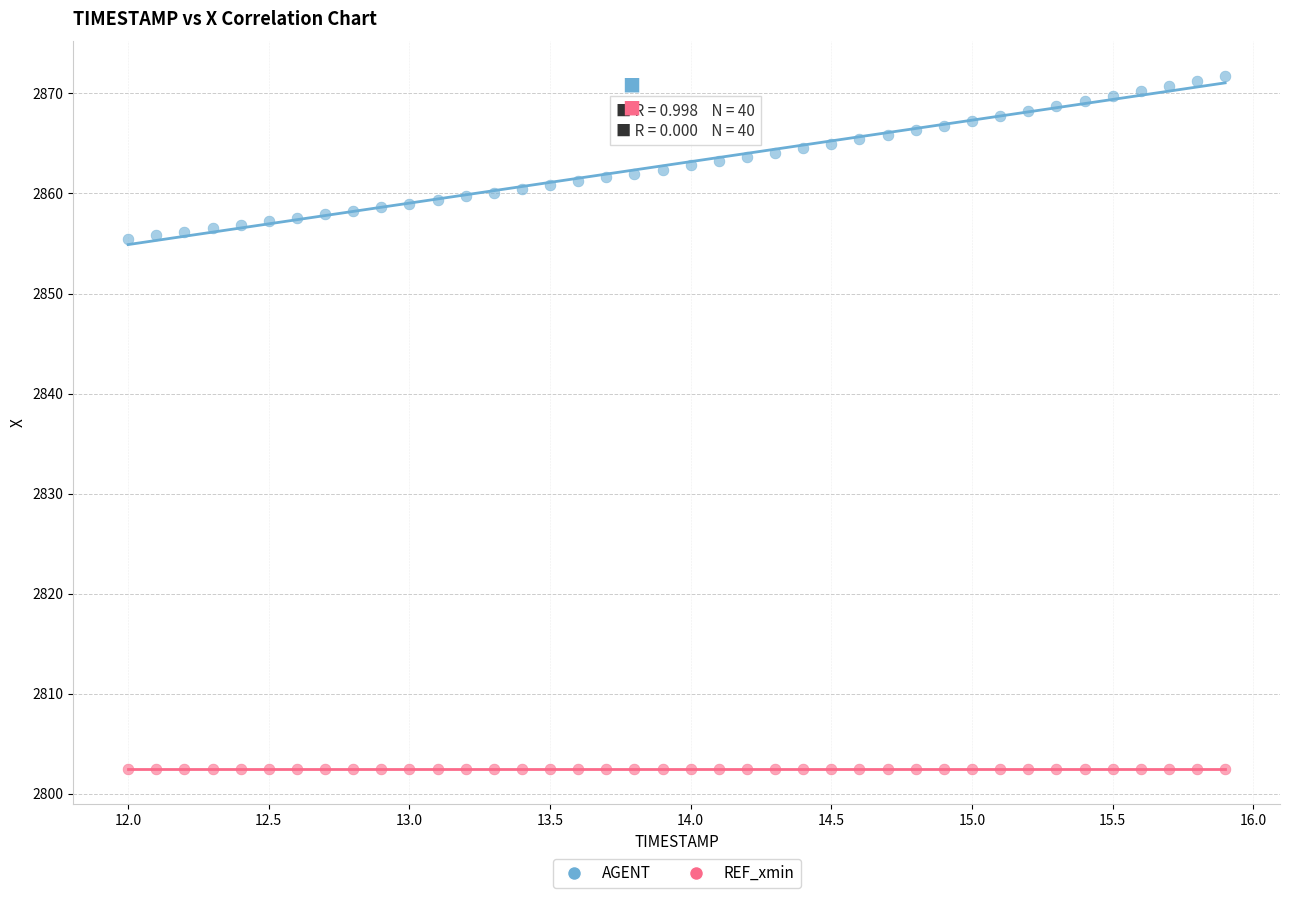

Which series contains the highest Y value?

AGENT